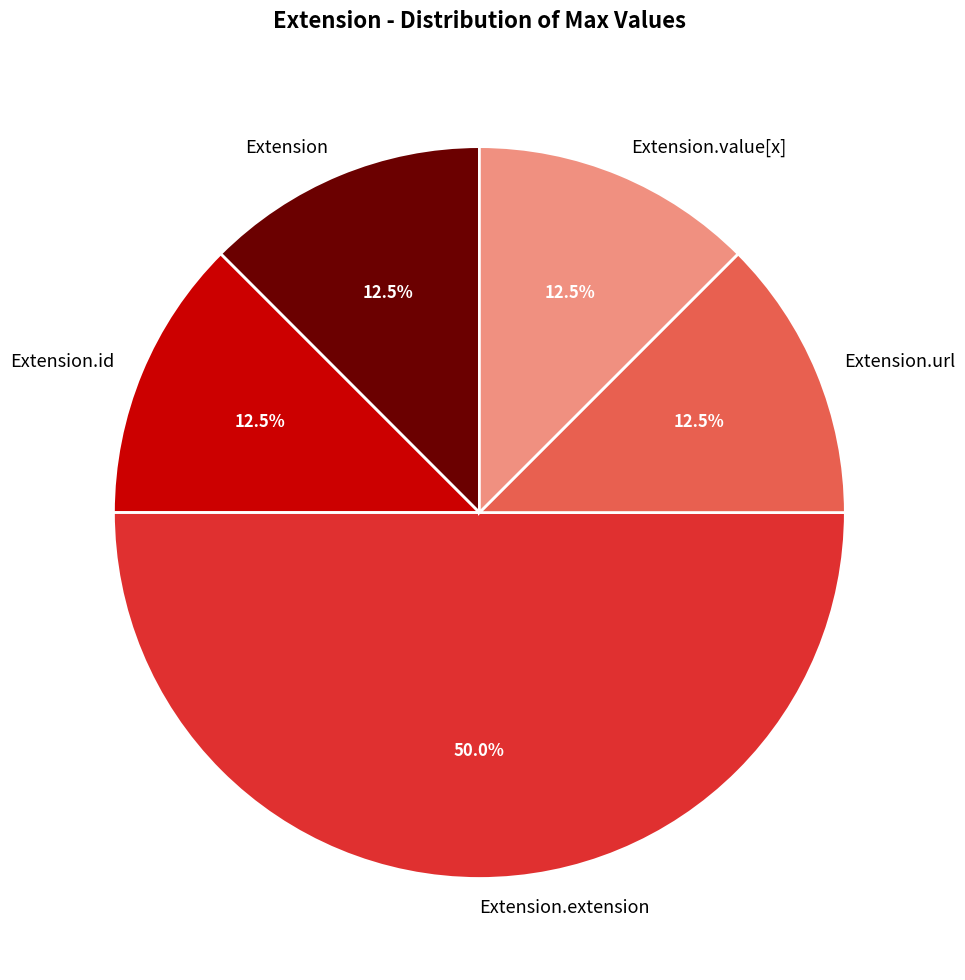

To the nearest percent, what is the combined percentage of Extension.extension and Extension.url?

62%